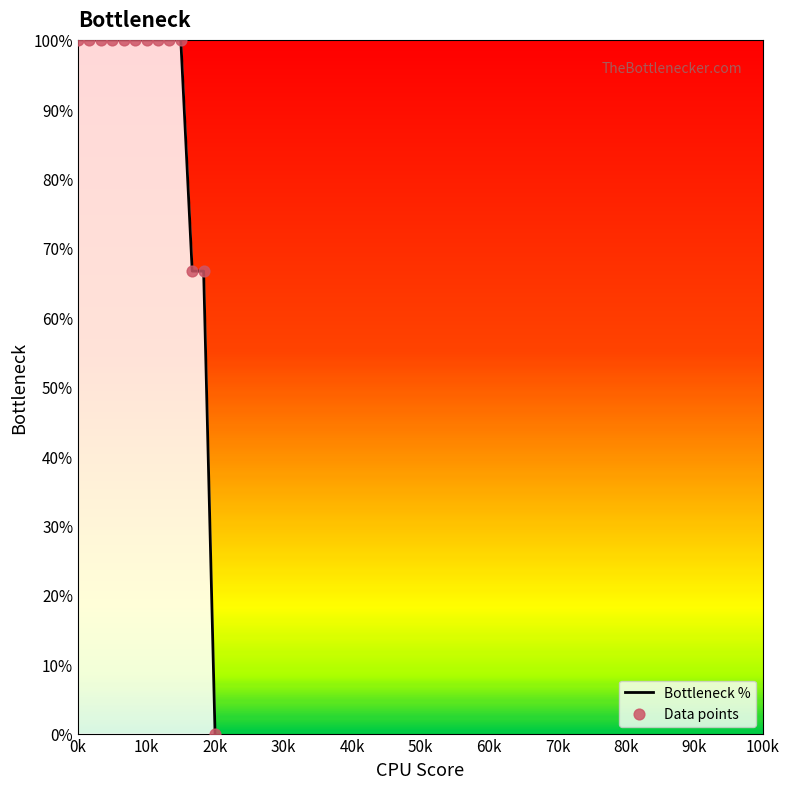

What is the greatest value displayed?

100.0